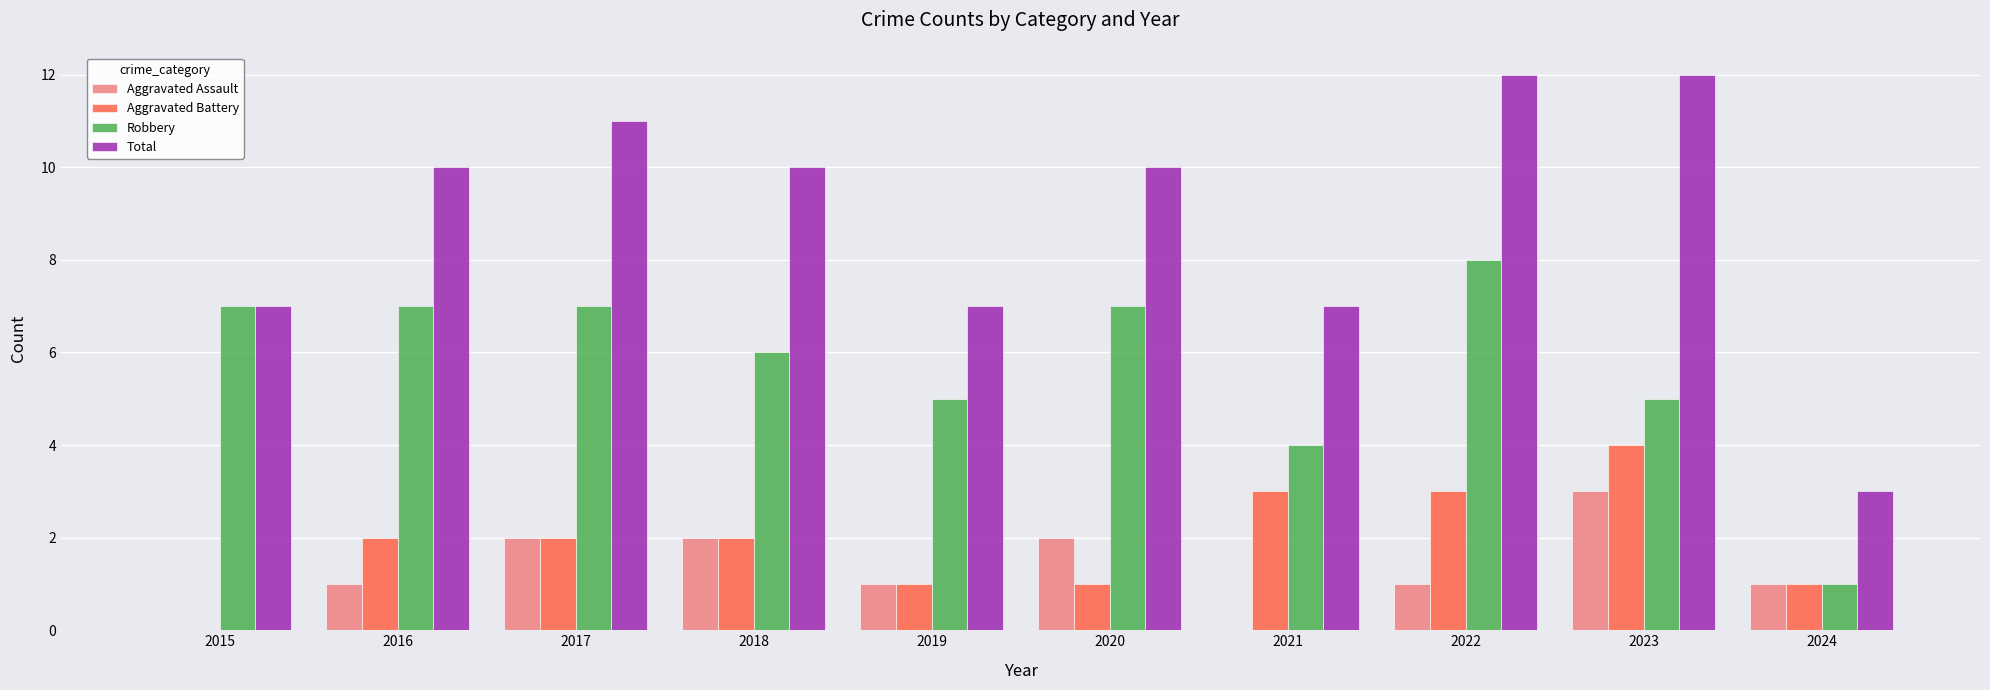

Between 2018 and 2021, which series saw the biggest shift?

Total